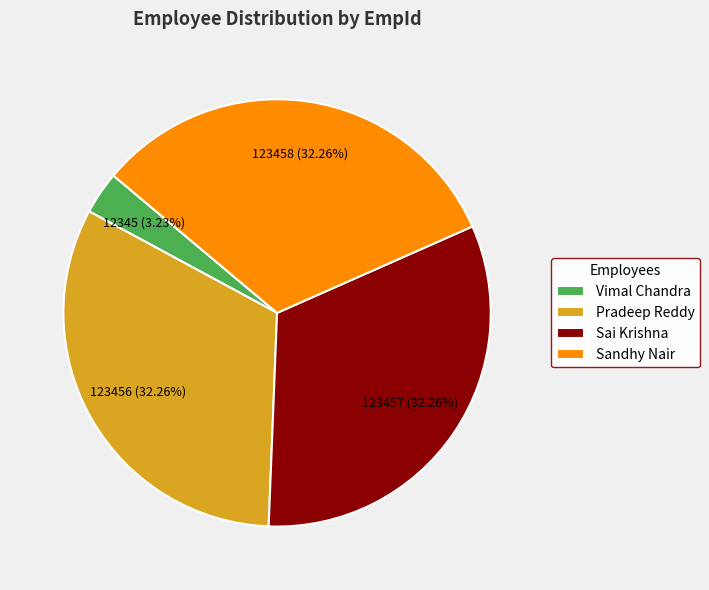

Approximately how many times larger is the value at Sandhy Nair compared to Pradeep Reddy?

1.0